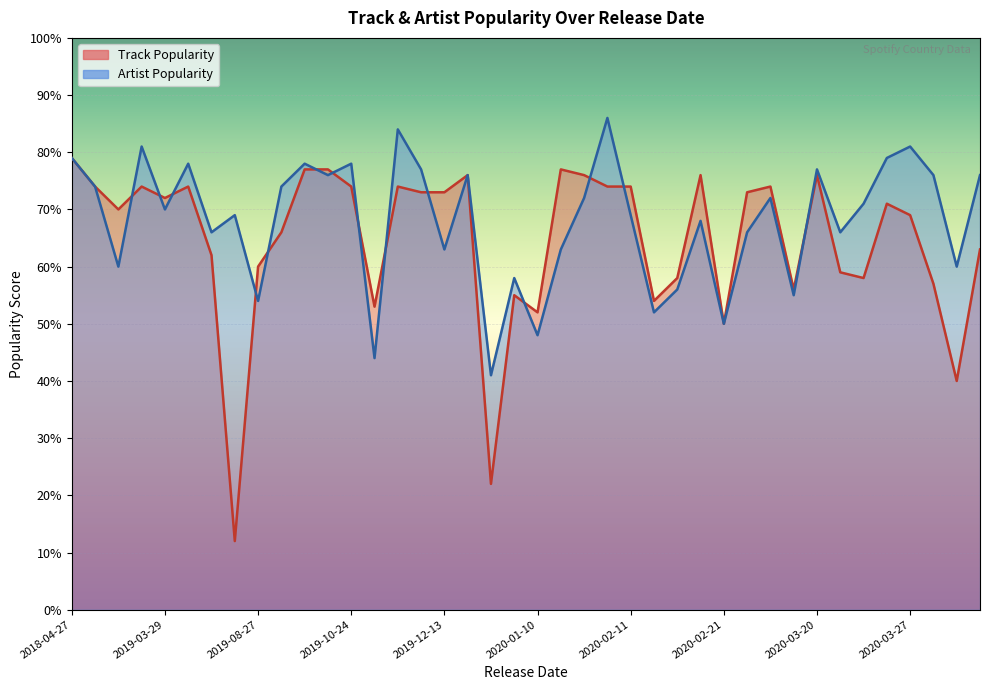

The Artist Popularity series shows 97 at 2020-02-11. True or false?

False